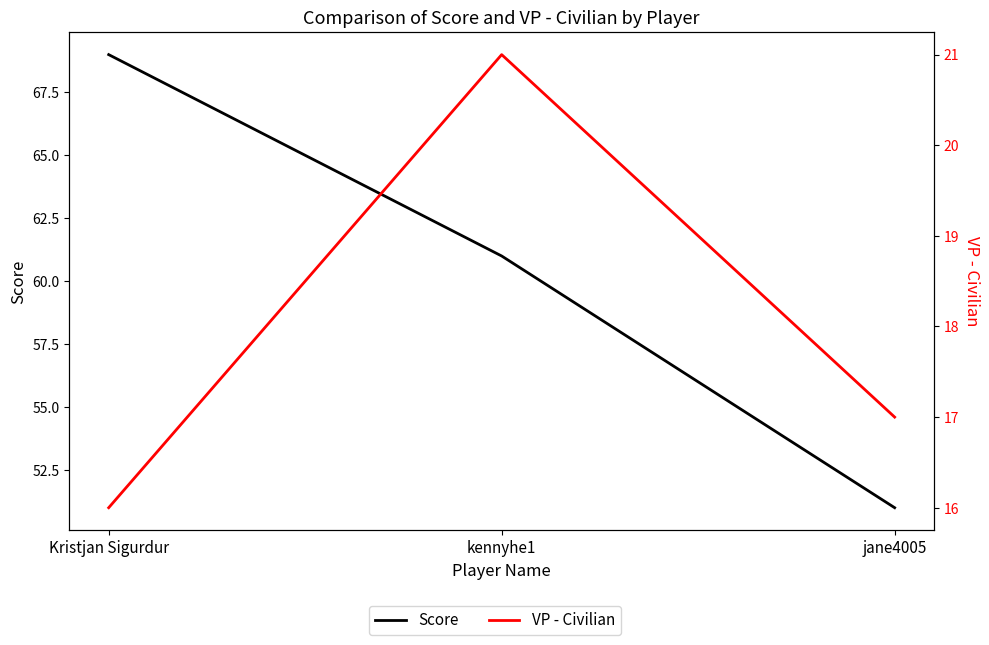

How many lines are shown in the chart?

2